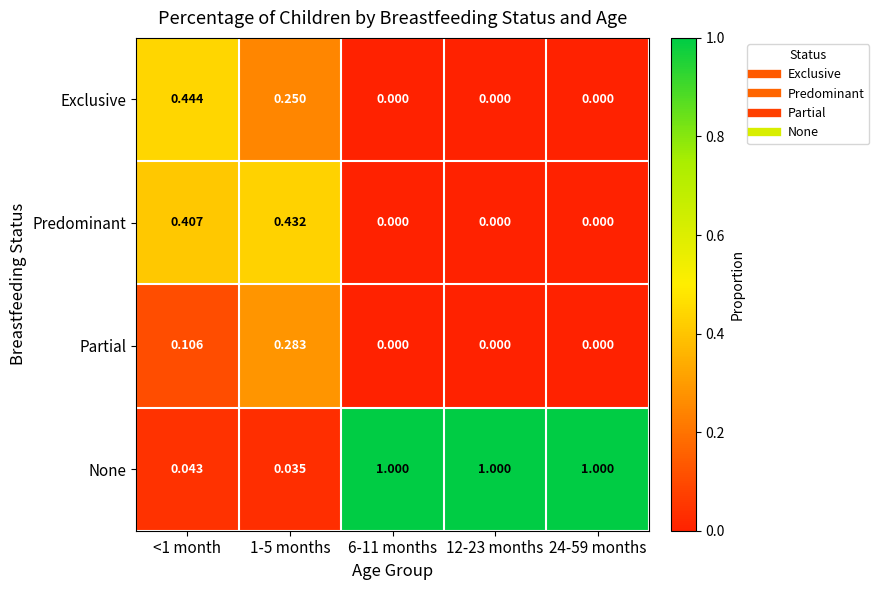

At <1 month, list the series in order from smallest to largest.

None, Partial, Predominant, Exclusive